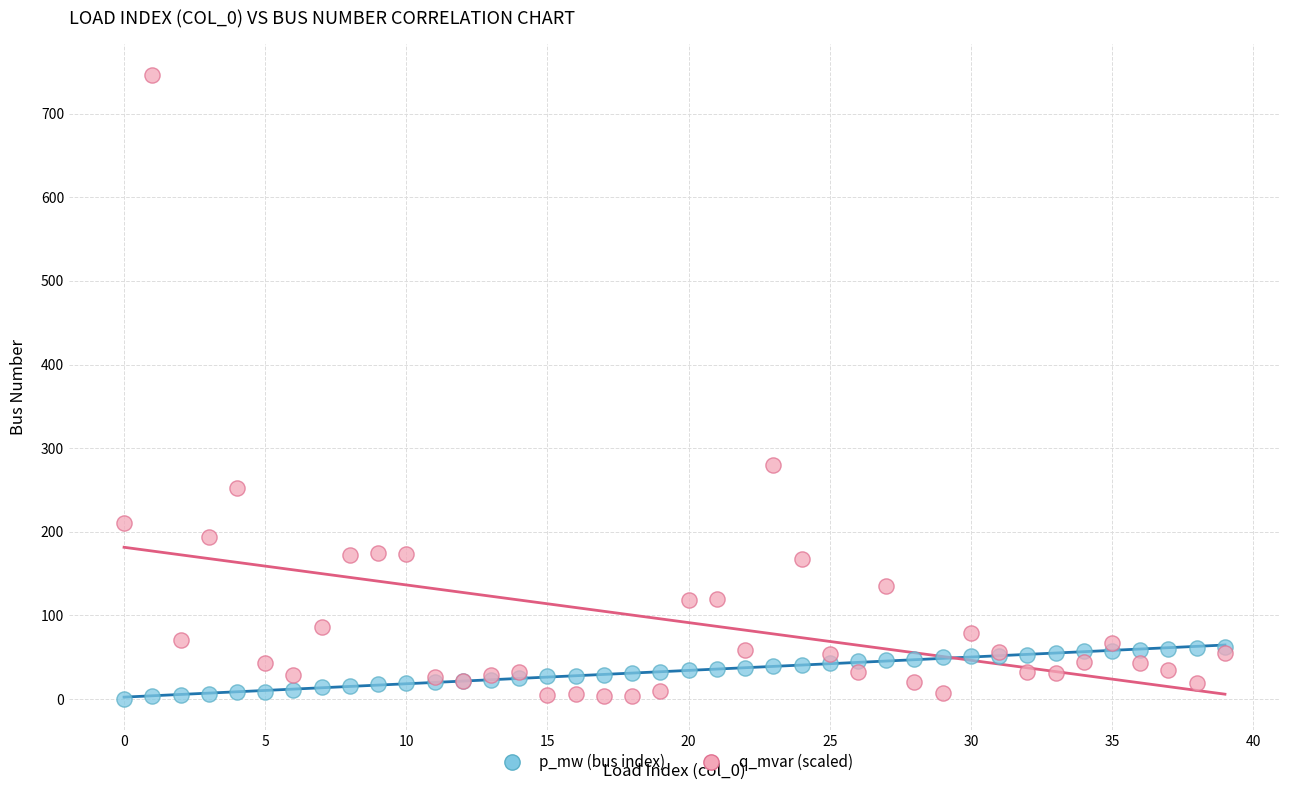

Which series contains the highest Y value?

q_mvar (scaled)